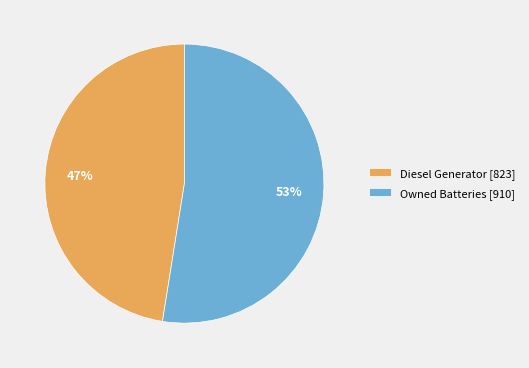

To the nearest percent, what is the average slice percentage?

50%